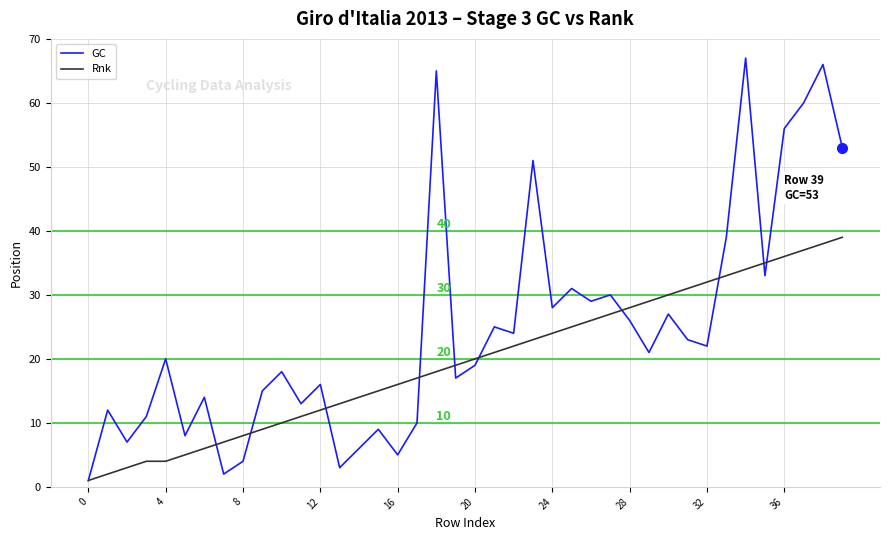

Rank the series by their maximum value, from highest to lowest.

GC, Rnk